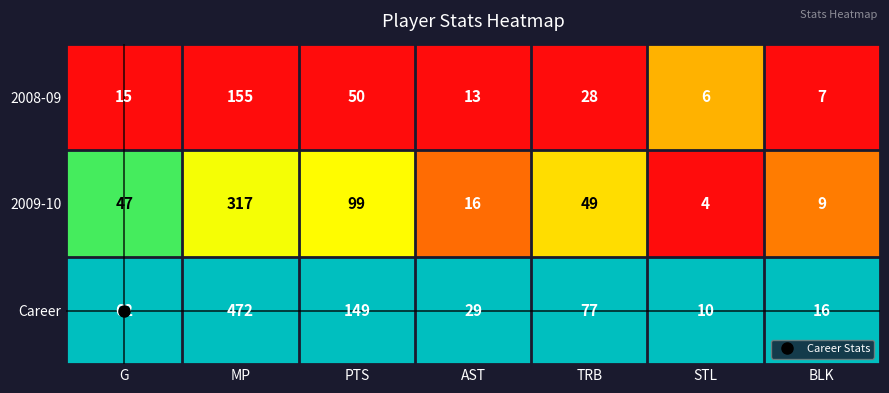

The 2008-09 series shows 19 at PTS. True or false?

False